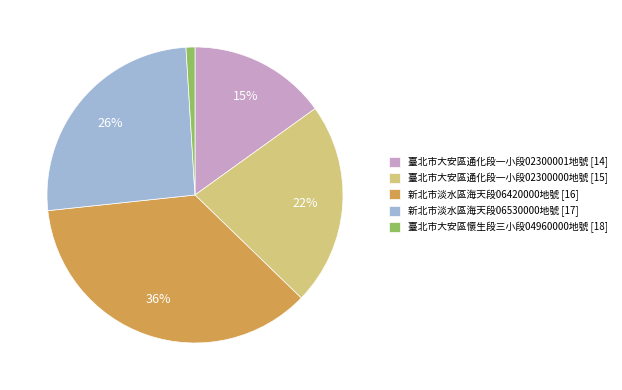

To the nearest percent, what percentage of the pie is 新北市淡水區海天段06530000地號 [17]?

26%